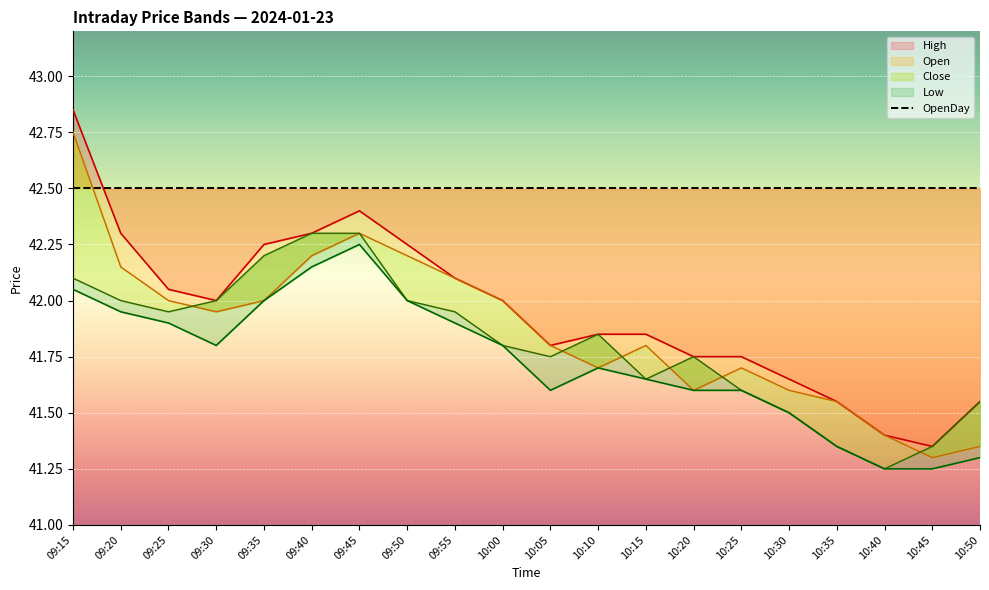

True or false: Open has more than 0 points higher than both neighbors.

True